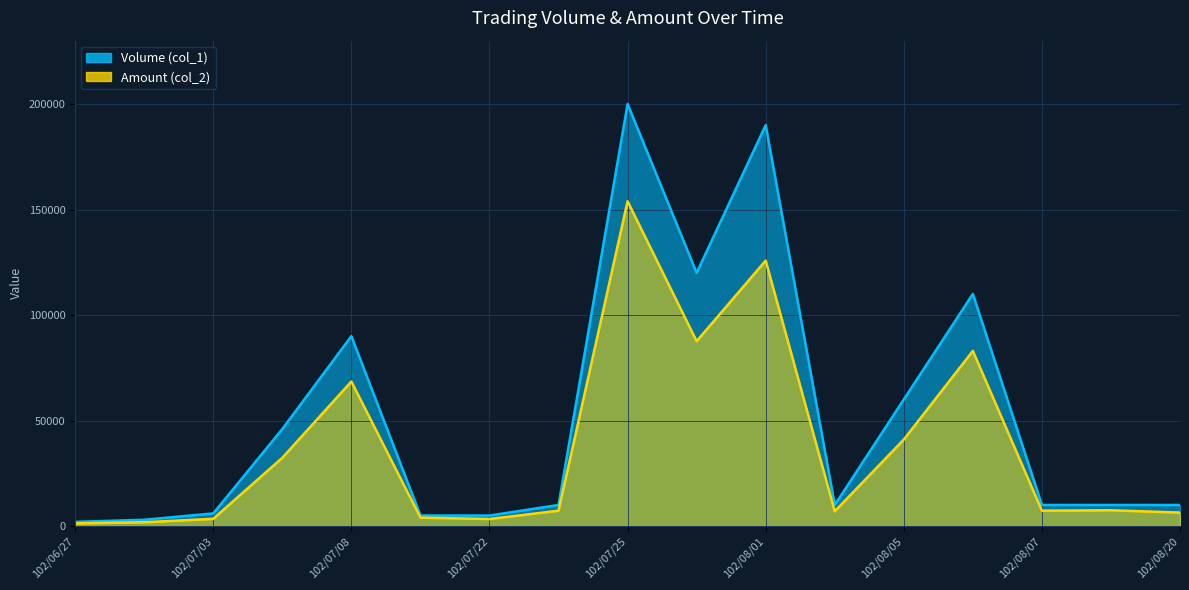

Does the chart display data point markers on the line(s)?

No